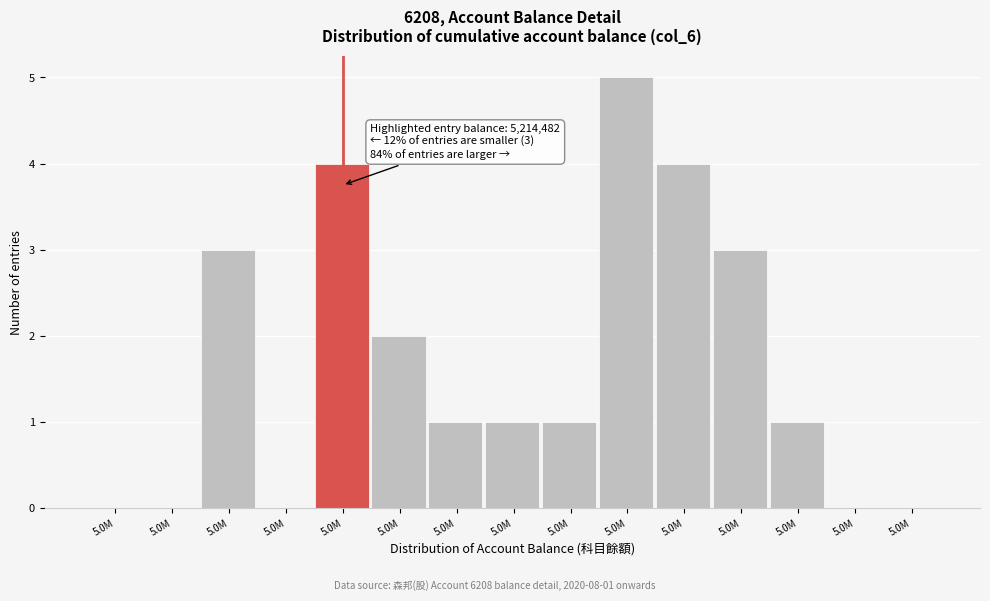

Count the number of data series in this chart.

1